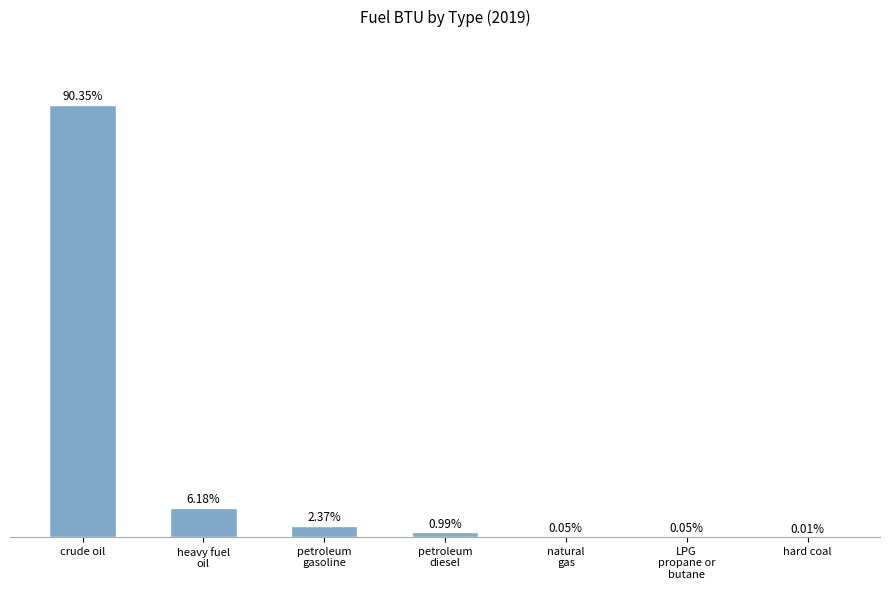

What is the label of the 6th bar from the right?

heavy fuel
oil